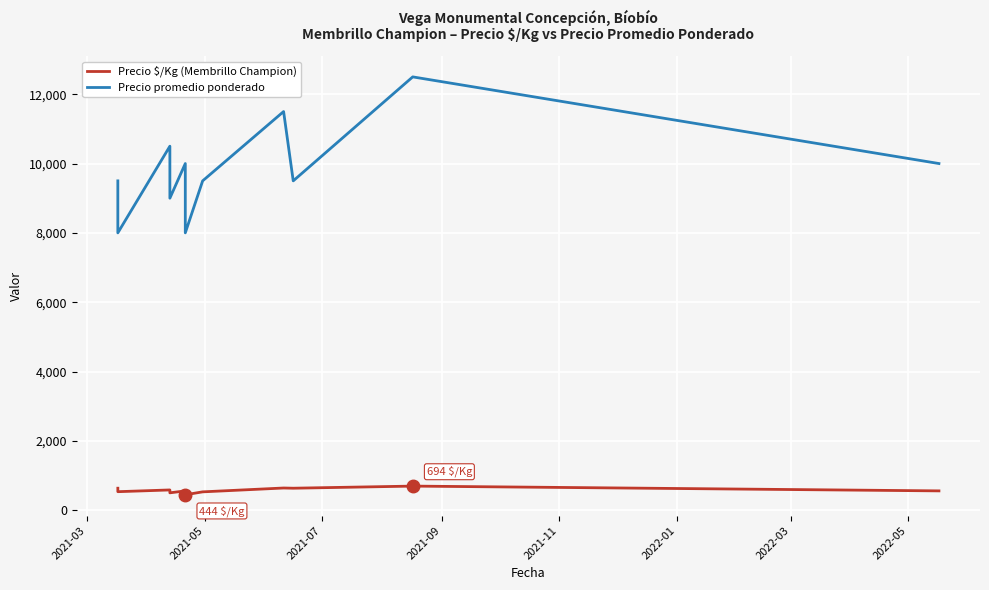

What position from the left is 2021-03?

1